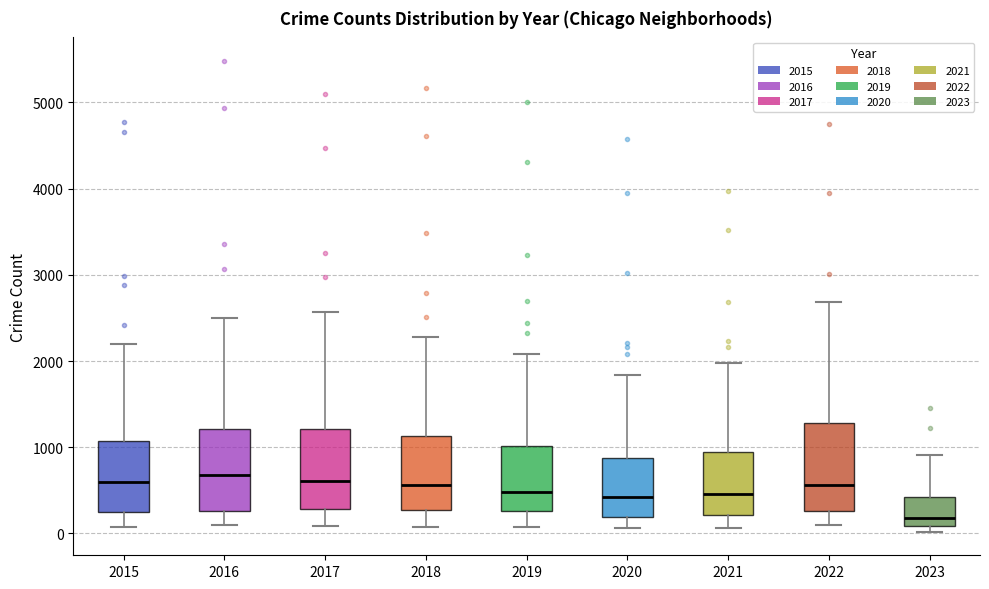

Reading left to right, transcribe this box plot: for each box, give where its median line is, the range the box spans, and where its two whiskers end, as read against the y-axis. The values are not printed on the chart, so give them approximately, as read against the axis.

2015: median 600, box 300 to 1100, whiskers 100 to 2200
2016: median 700, box 300 to 1200, whiskers 100 to 2500
2017: median 600, box 300 to 1200, whiskers 100 to 2600
2018: median 600, box 300 to 1100, whiskers 100 to 2300
2019: median 500, box 300 to 1000, whiskers 100 to 2100
2020: median 400, box 200 to 900, whiskers 100 to 1800
2021: median 500, box 200 to 1000, whiskers 100 to 2000
2022: median 600, box 300 to 1300, whiskers 100 to 2700
2023: median 200, box 100 to 400, whiskers 0 to 900